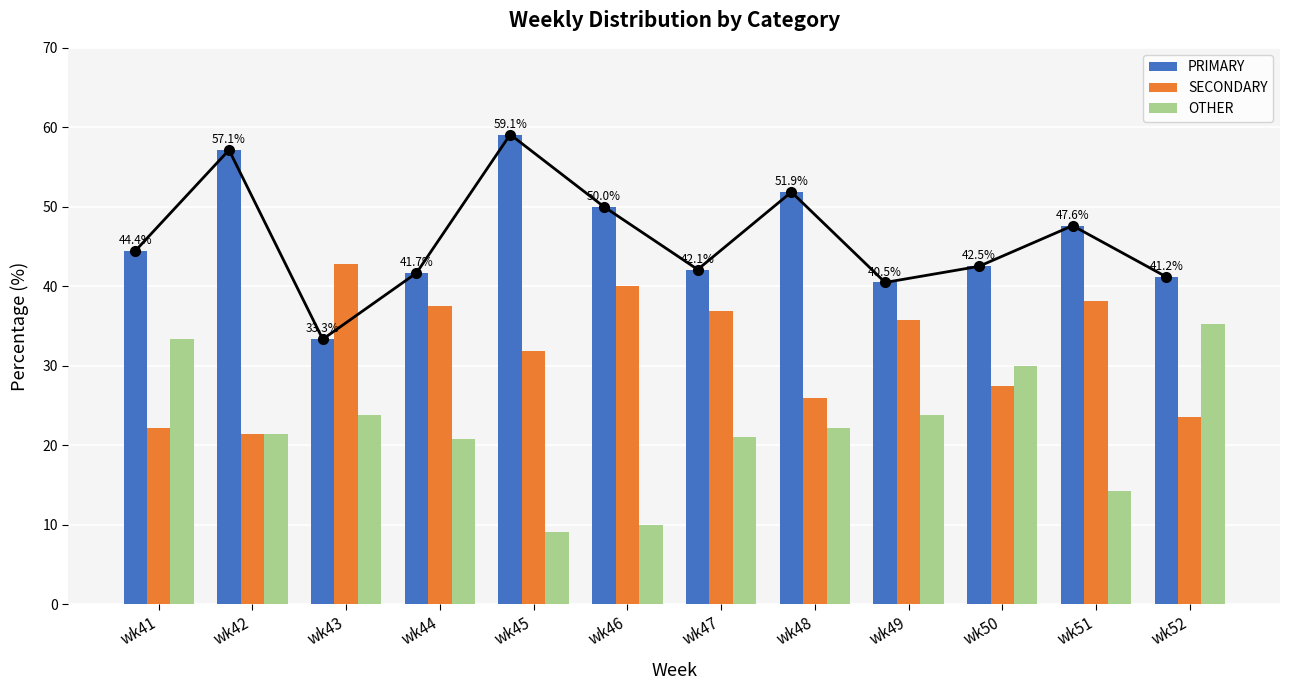

Between wk42 and wk50, which series saw the biggest shift?

PRIMARY